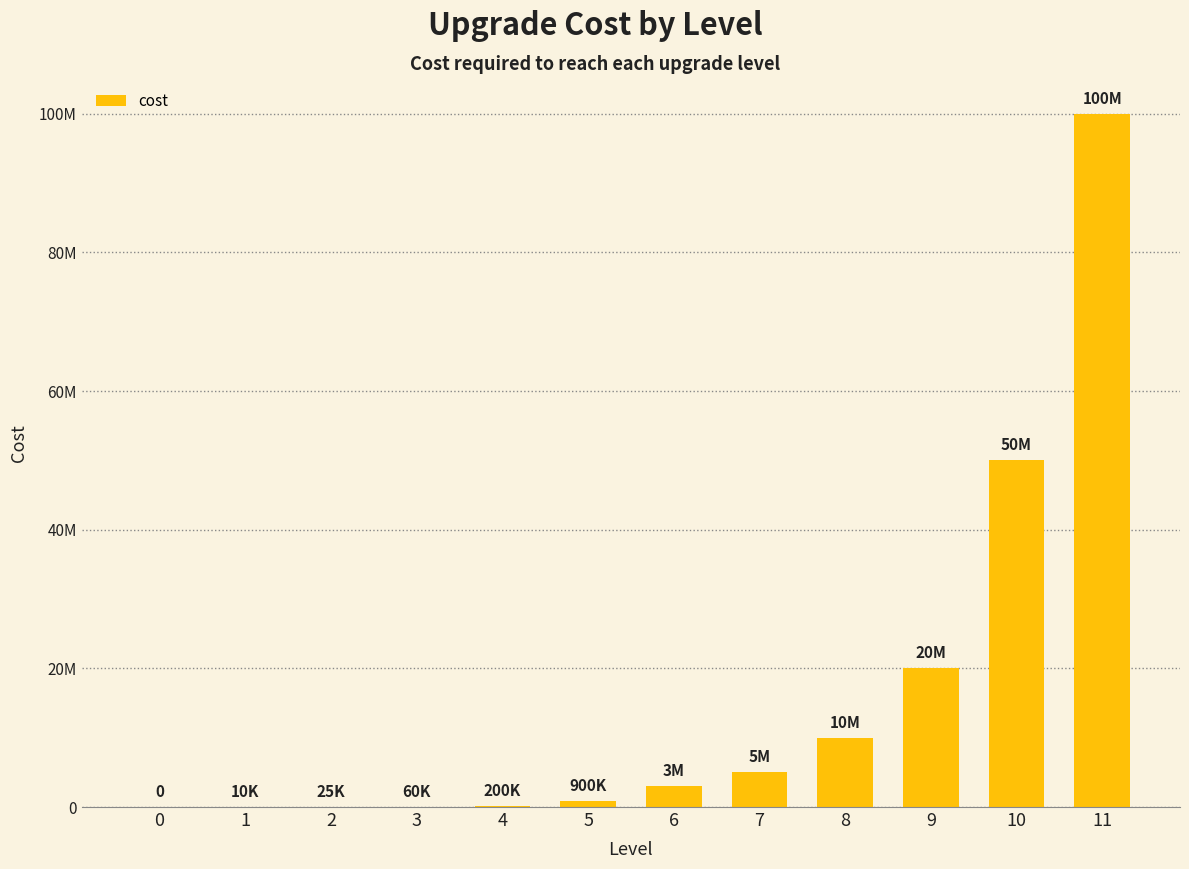

Between 11 and 1, which is larger?

11